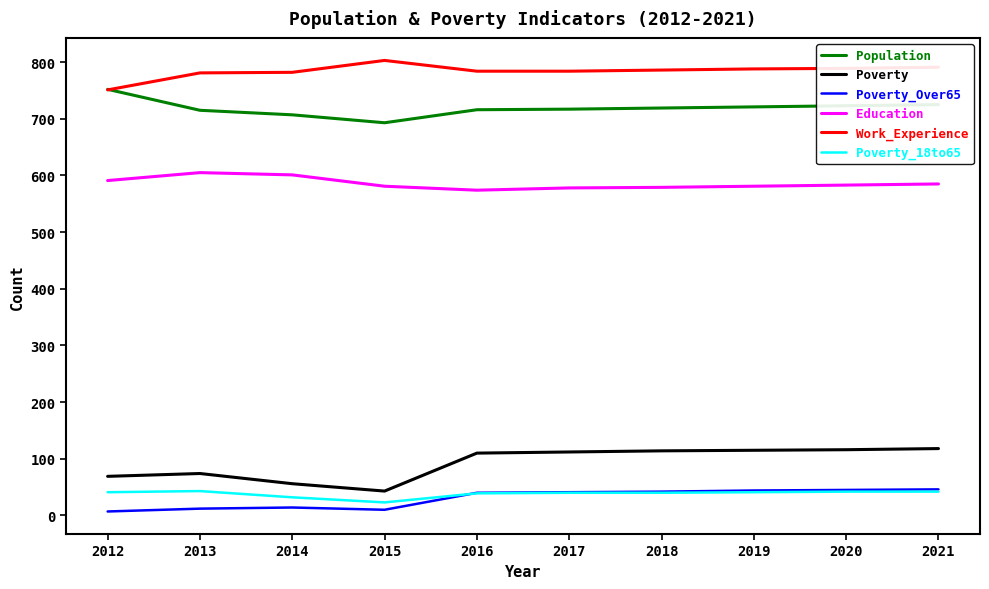

True or false: Work_Experience and Education intersect in this chart.

False